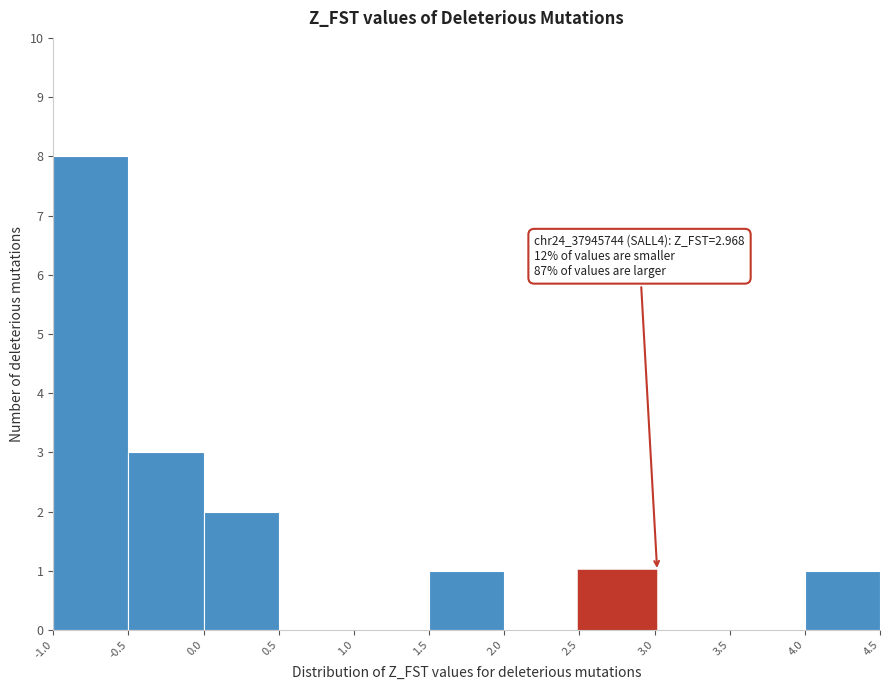

Which range on the x-axis has the tallest bar?

-1.0 to -0.5